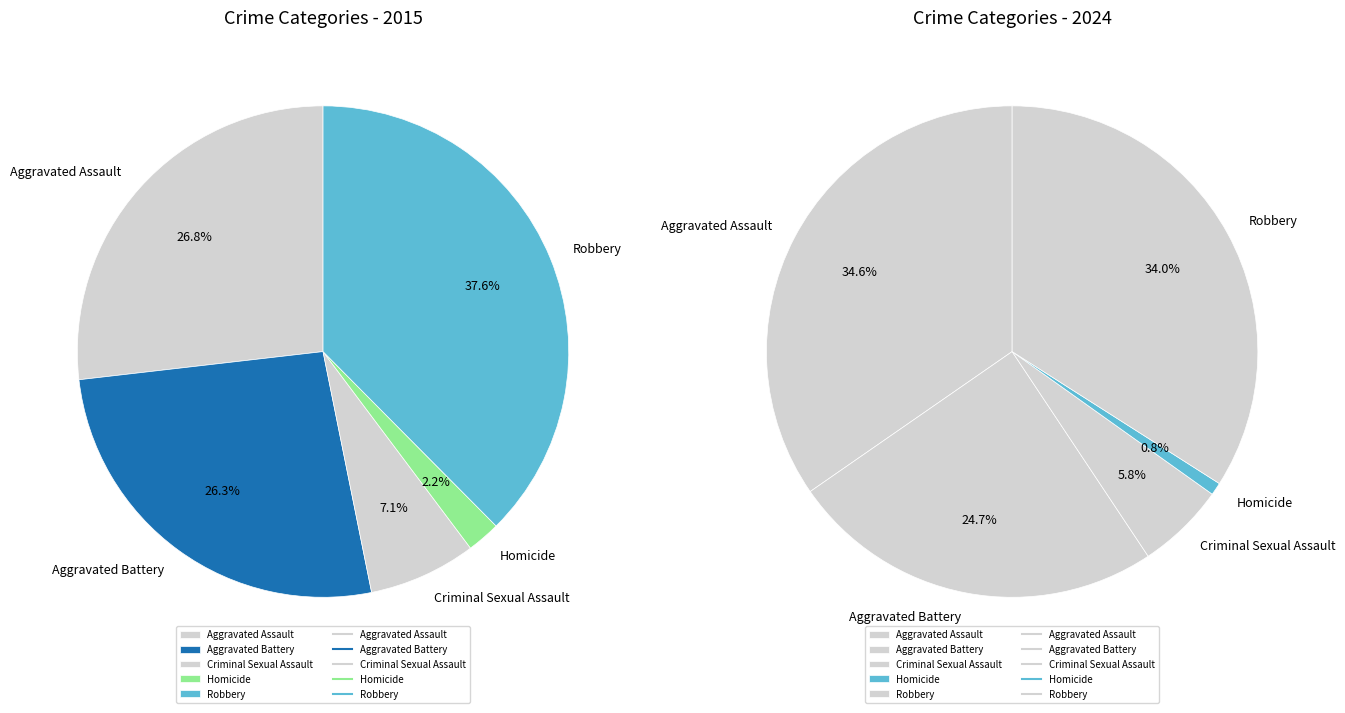

Between Criminal Sexual Assault and Aggravated Assault, which is larger?

Aggravated Assault